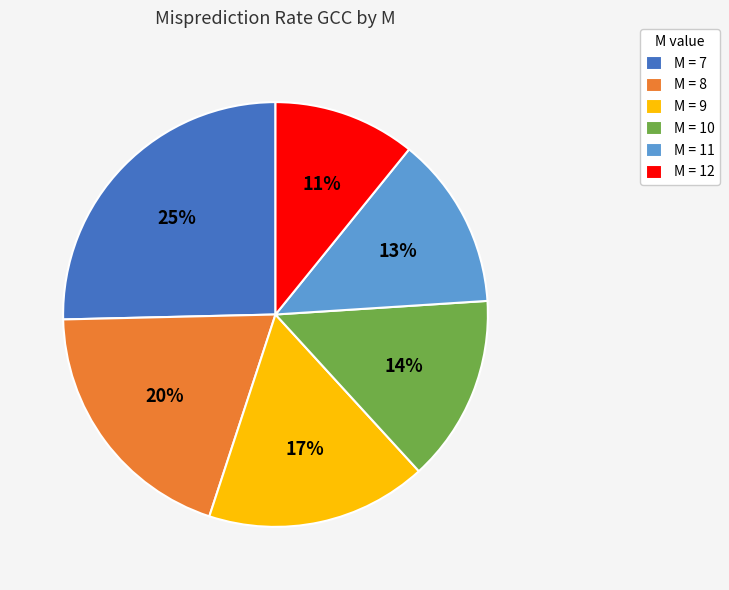

Do M = 7 and M = 10 together represent more than half of the pie?

No